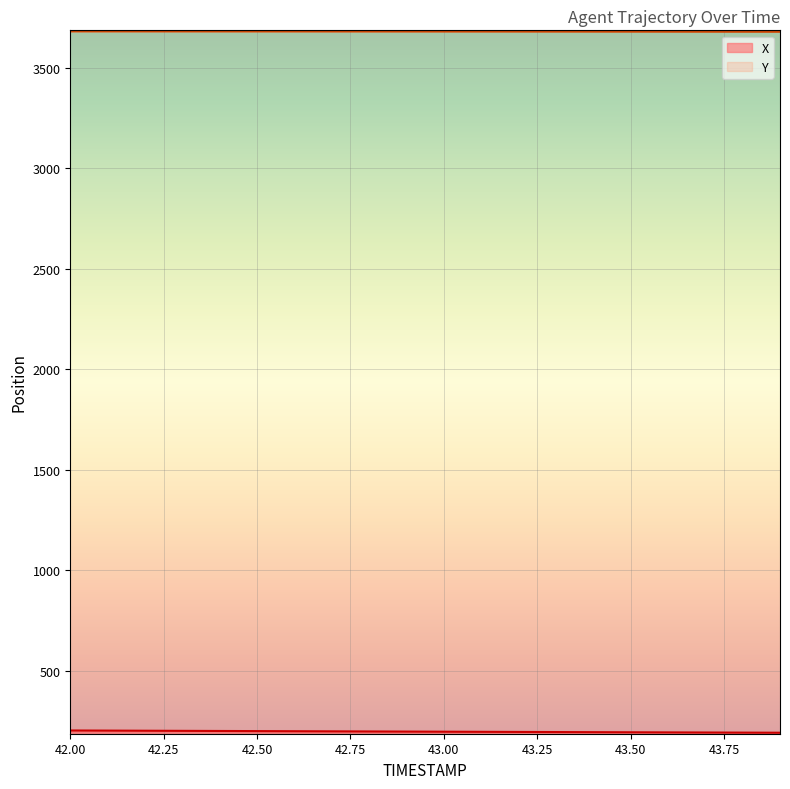

True or false: Y has a value of 6323.7 at 43.2.

False